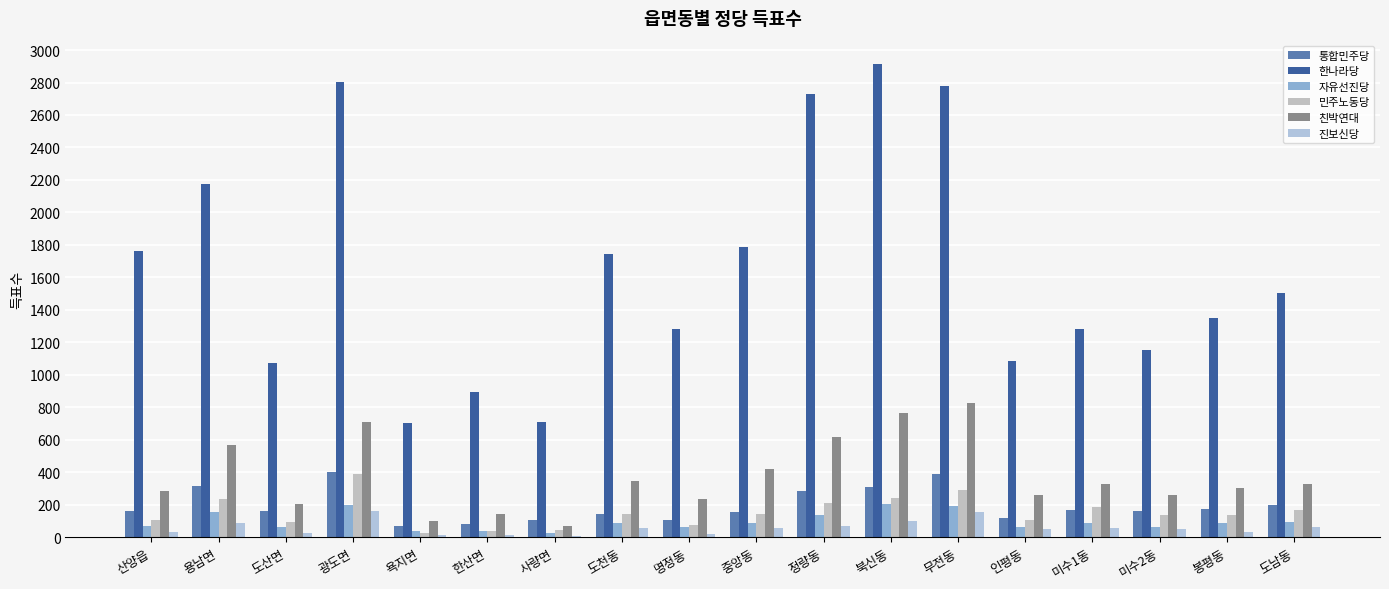

What is the smallest value displayed?

10